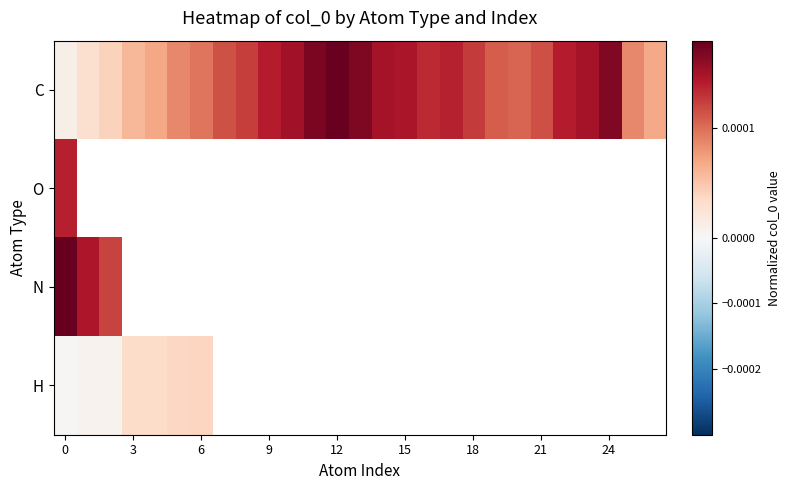

List the series in order of their peak value, lowest first.

H, O, C, N